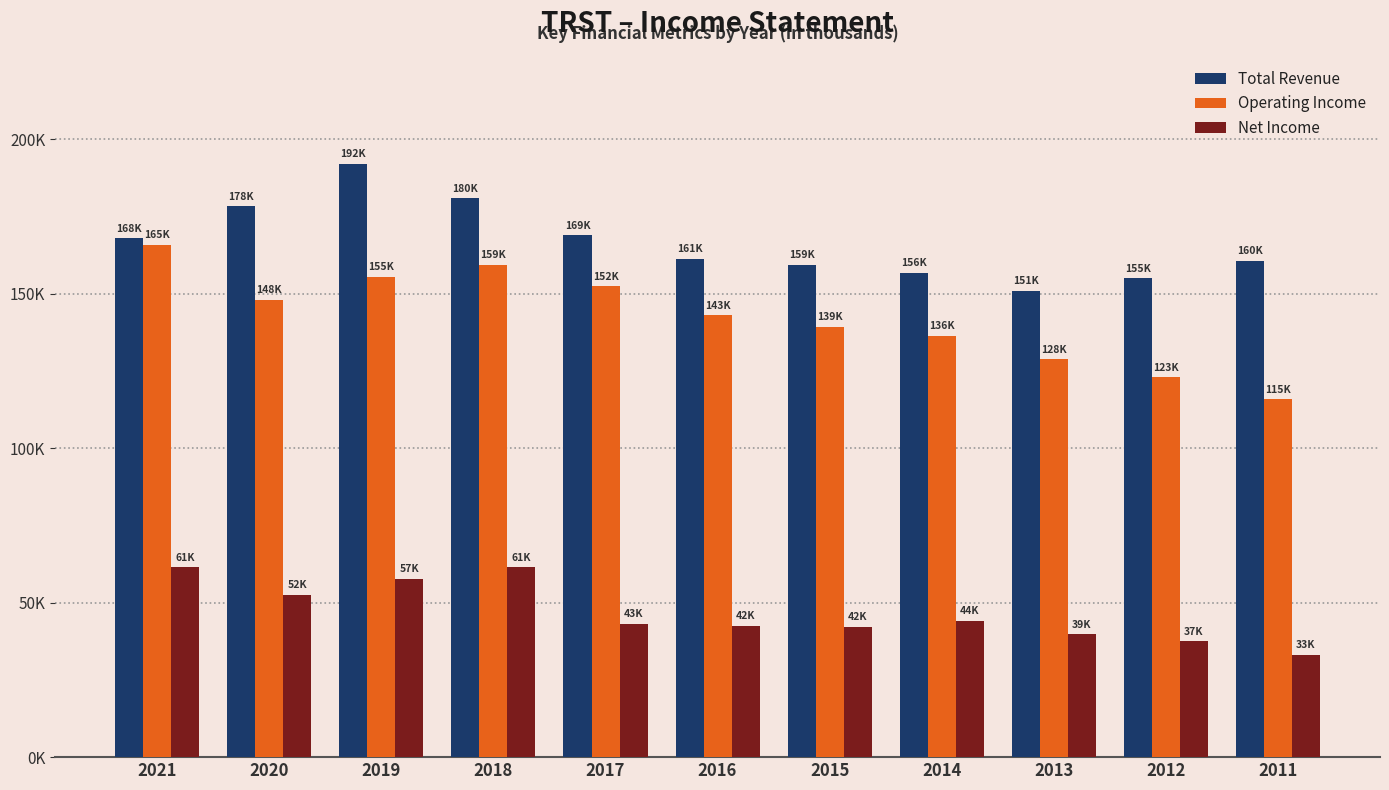

Where does the Net Income series first go above 43100?

2021